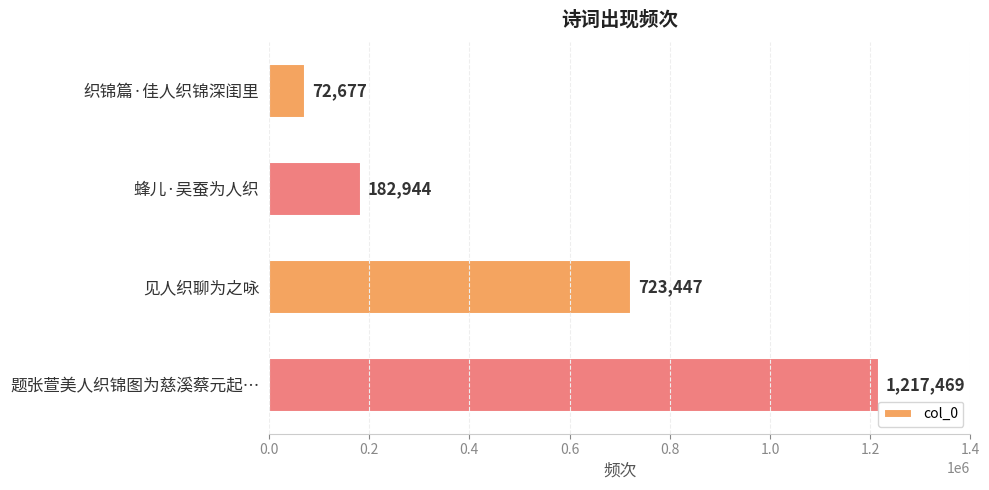

Which label corresponds to the largest value in the chart?

题张萱美人织锦图为慈溪蔡元起…